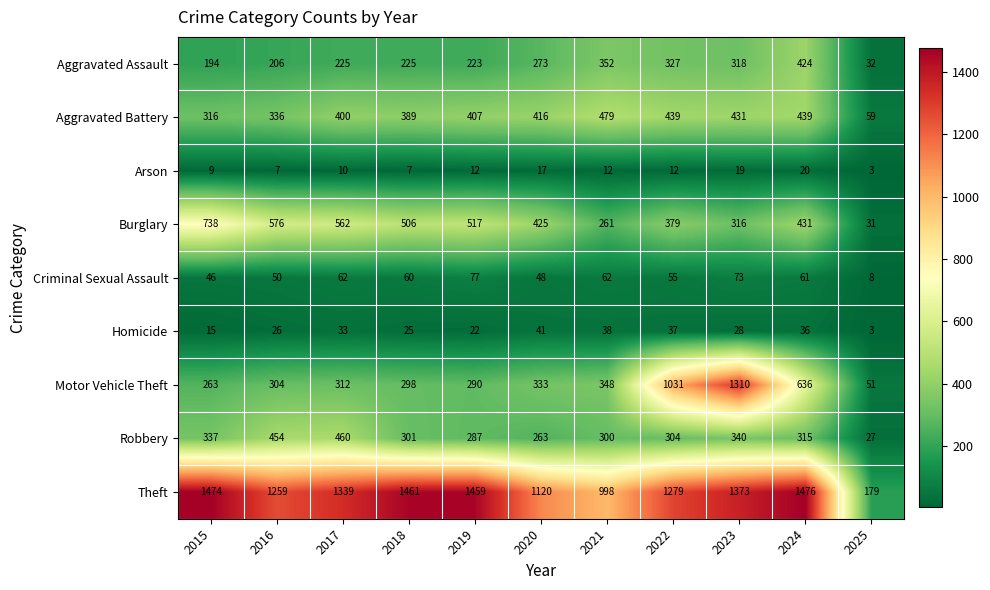

Is it true that Aggravated Assault equals 225 at 2017?

True